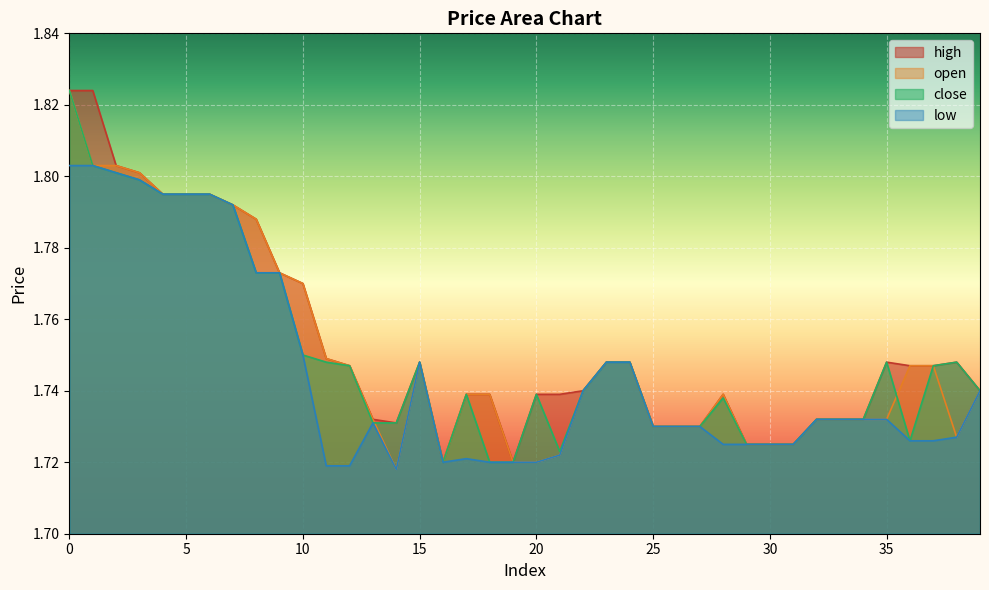

Which has a higher value, 6 or 24?

6